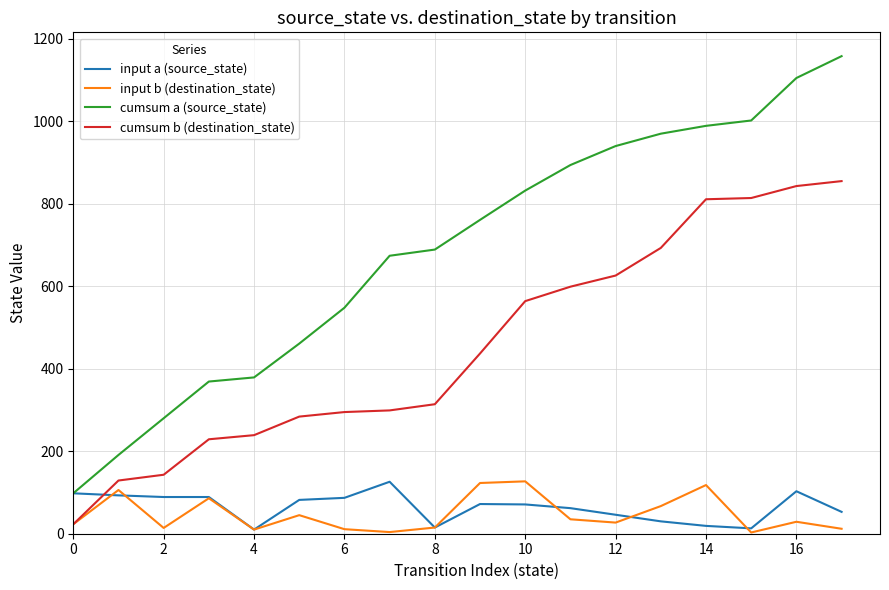

How many intersections are there between input a (source_state) and cumsum b (destination_state)?

1